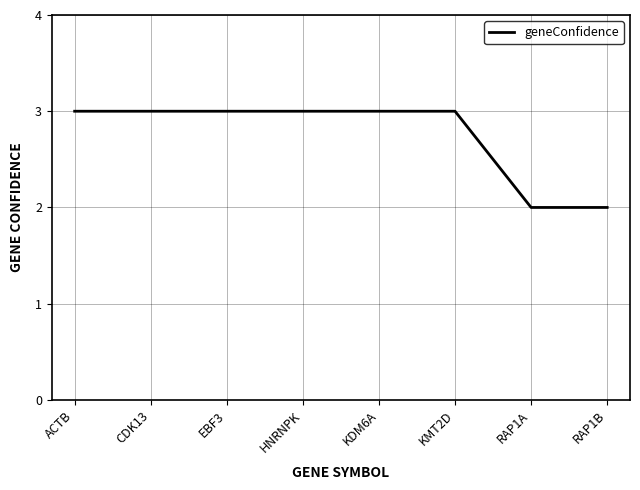

Reading right to left, extract all data points from this chart.

2	2	3	3	3	3	3	3